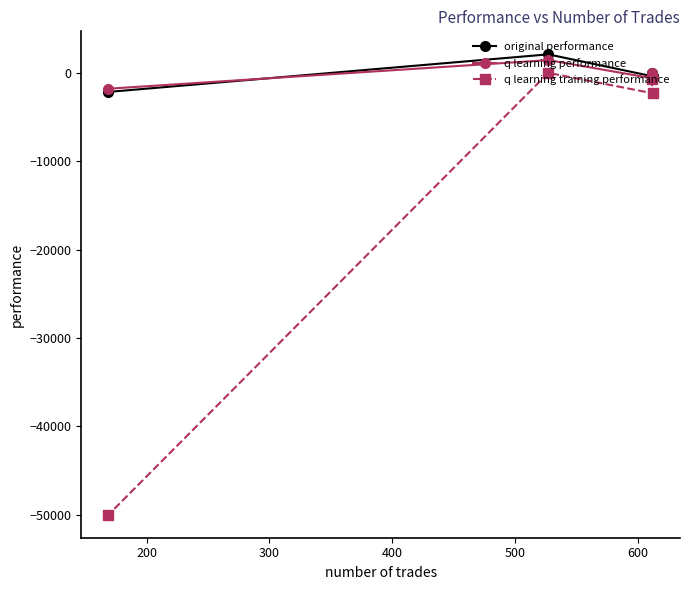

Reading left to right, extract all data points from this chart.

original performance: -2136.0	2115.9	-4.3	-378.2
q learning performance: -1773.9	1463.2	-46.5	-601.0
q learning training performance: -50000.0	20.6	-623.6	-2293.9